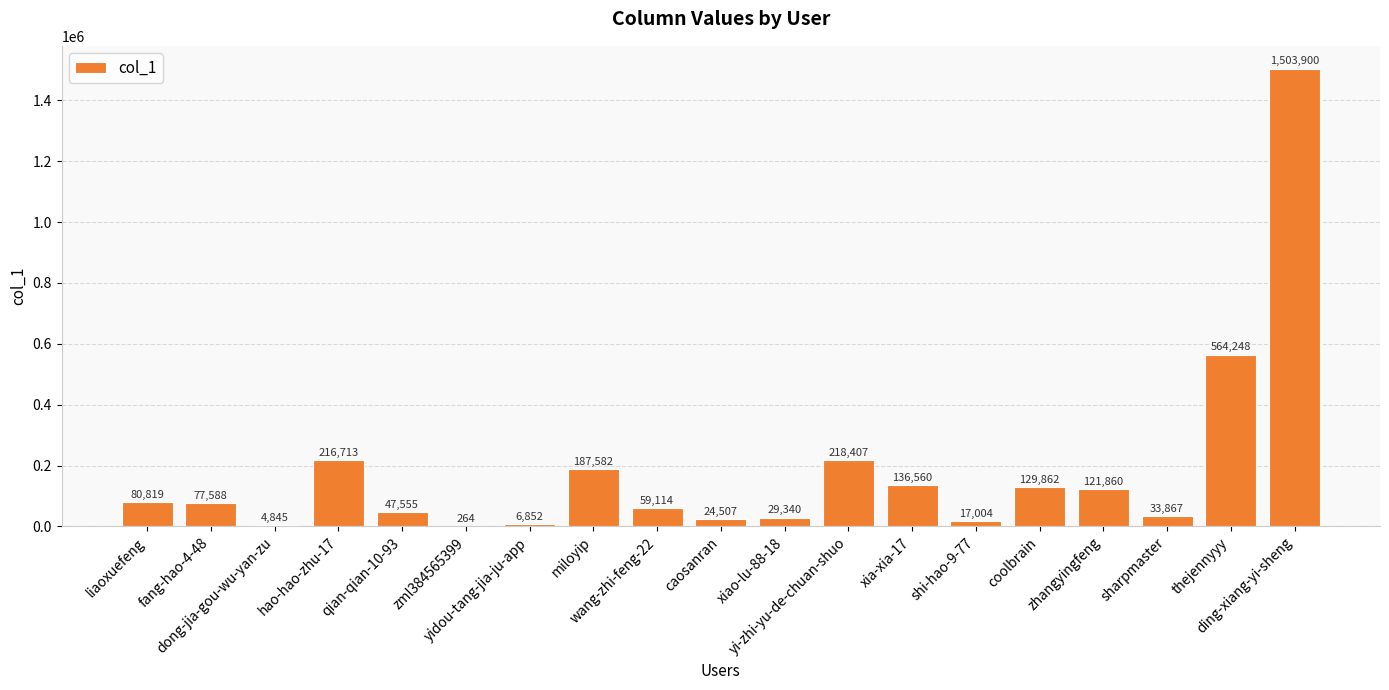

What is the sum of all values?

3460887